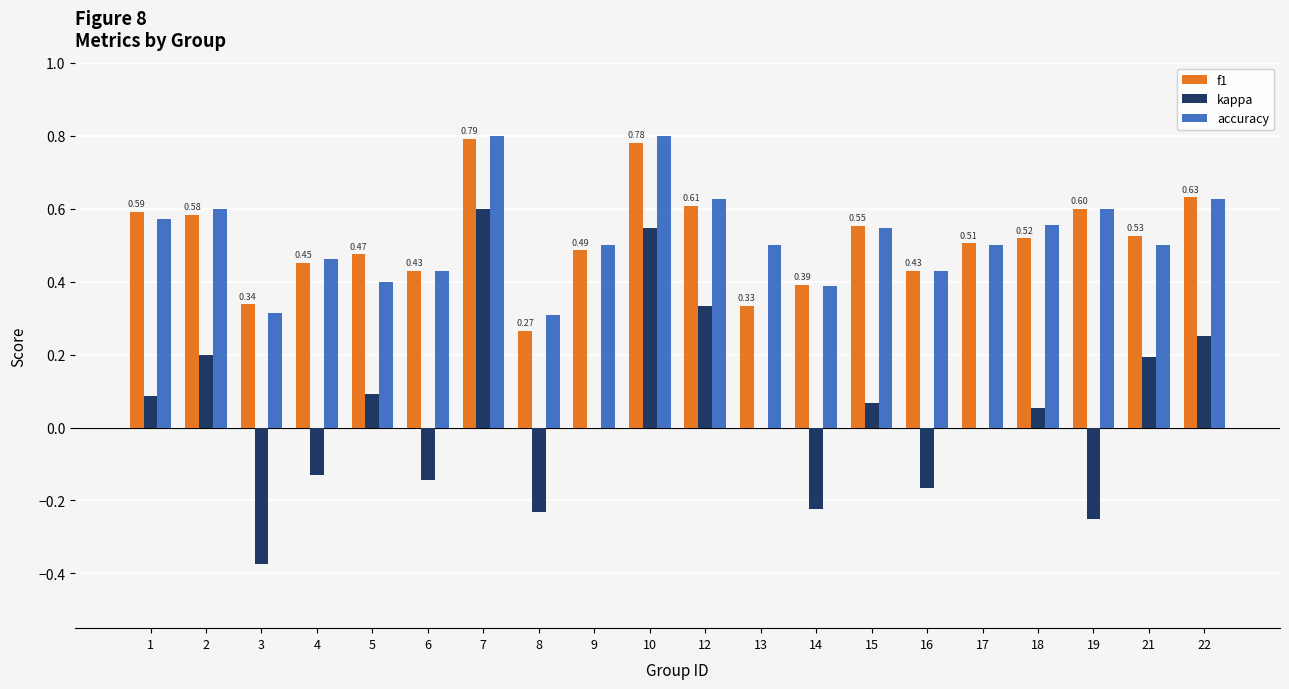

Is it true that accuracy equals 0.1 at 13?

False